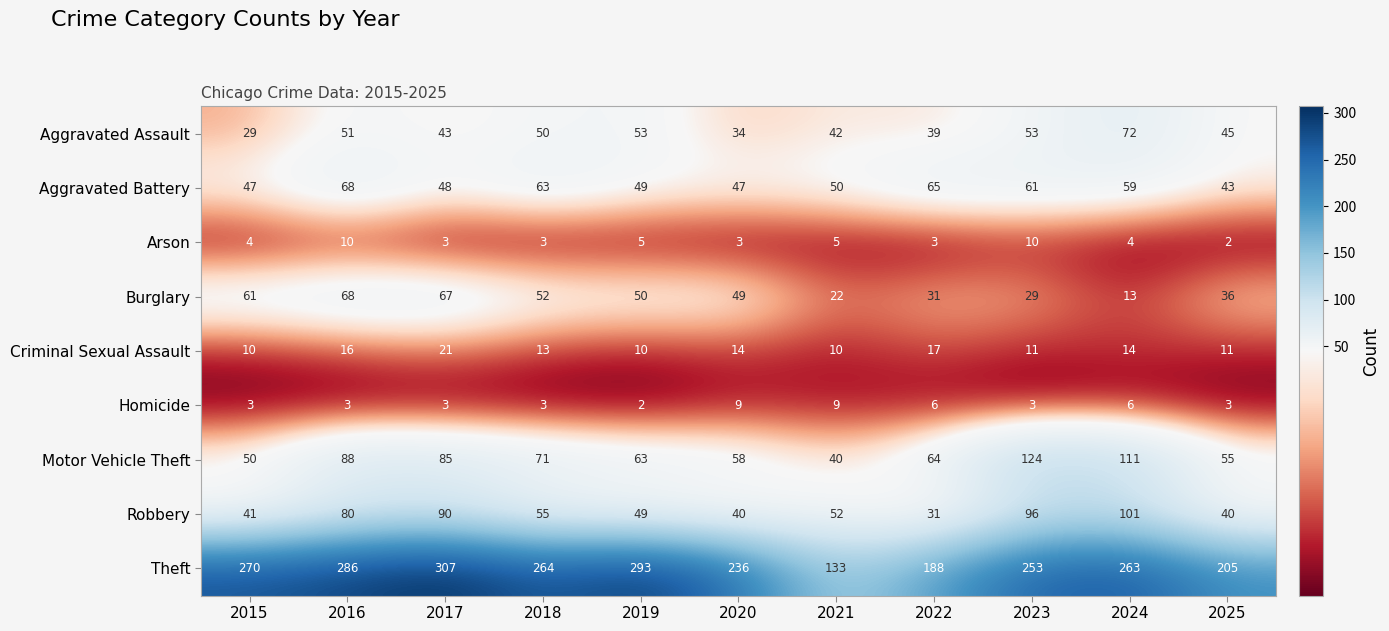

Which category has the highest value in the Theft series?

2017